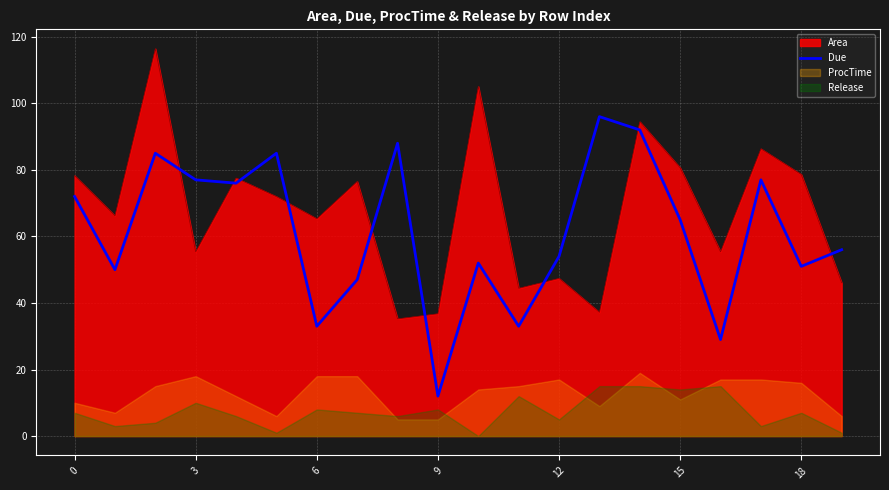

What is the minimum value for Area?

35.2